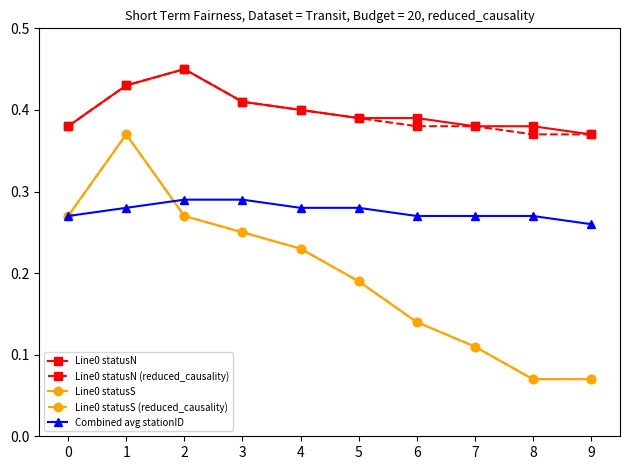

Reading right to left, what are all the values shown in this chart?

Line0 statusN: 0.4	0.4	0.4	0.4	0.4	0.4	0.4	0.5	0.4	0.4
Line0 statusN (reduced_causality): 0.4	0.4	0.4	0.4	0.4	0.4	0.4	0.5	0.4	0.4
Line0 statusS: 0.1	0.1	0.1	0.1	0.2	0.2	0.2	0.3	0.4	0.3
Line0 statusS (reduced_causality): 0.1	0.1	0.1	0.1	0.2	0.2	0.2	0.3	0.4	0.3
Combined avg stationID: 0.3	0.3	0.3	0.3	0.3	0.3	0.3	0.3	0.3	0.3